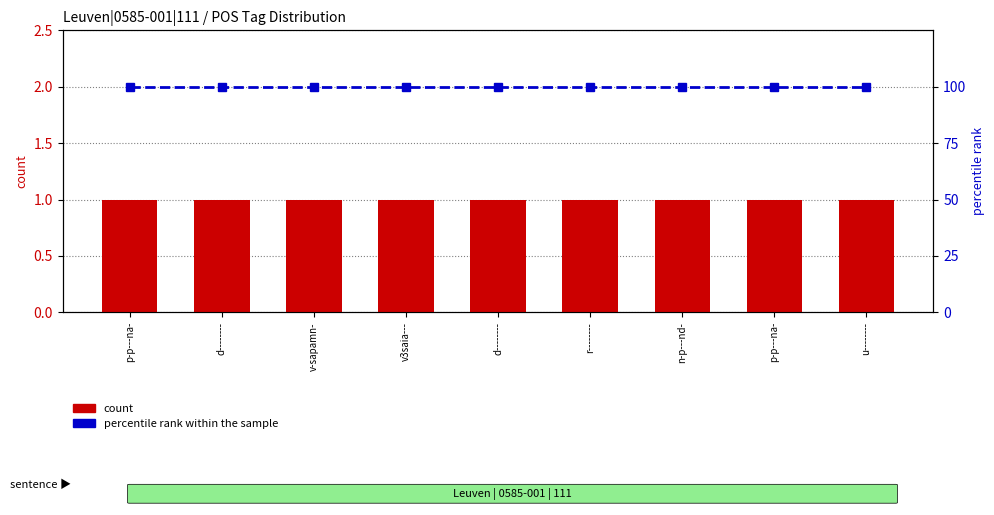

What is the sum of all count values?

9